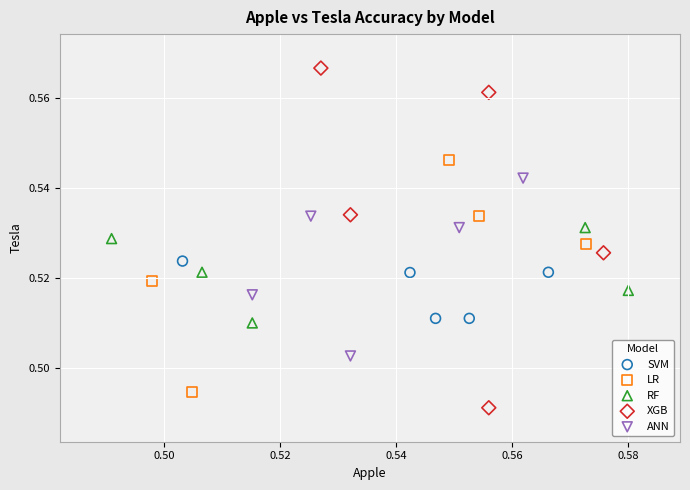

What are all the series names shown in the legend?

SVM, LR, RF, XGB, ANN